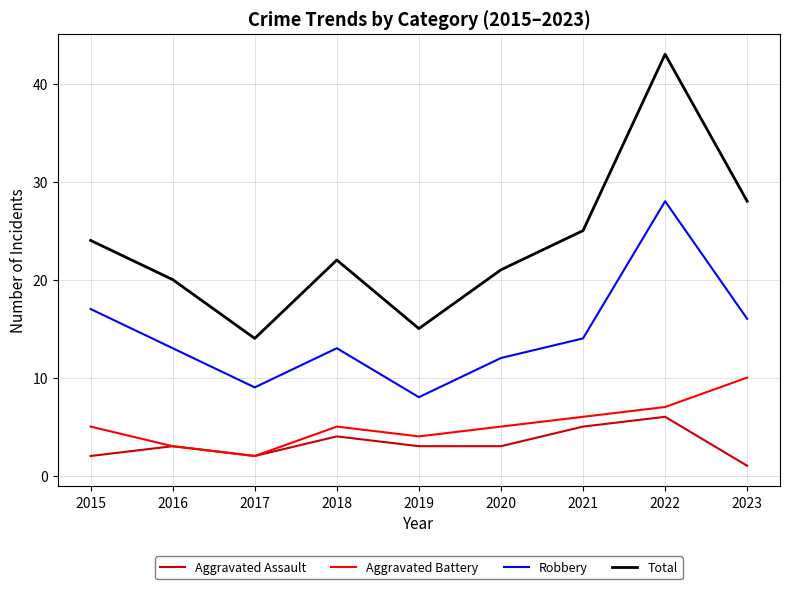

What is the lowest value of the Robbery series?

8